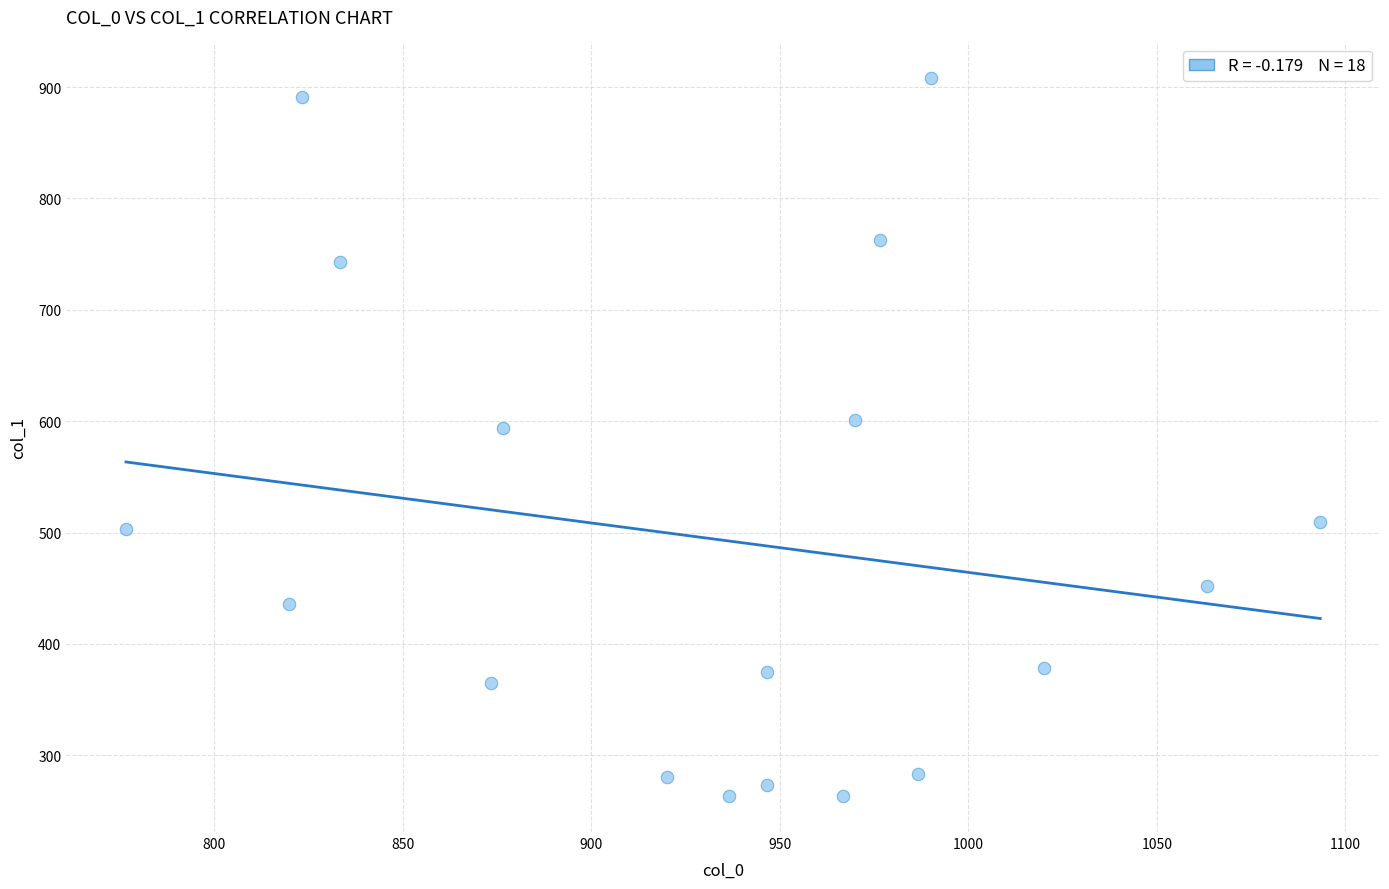

What is the range of X values (max minus min)?

316.7